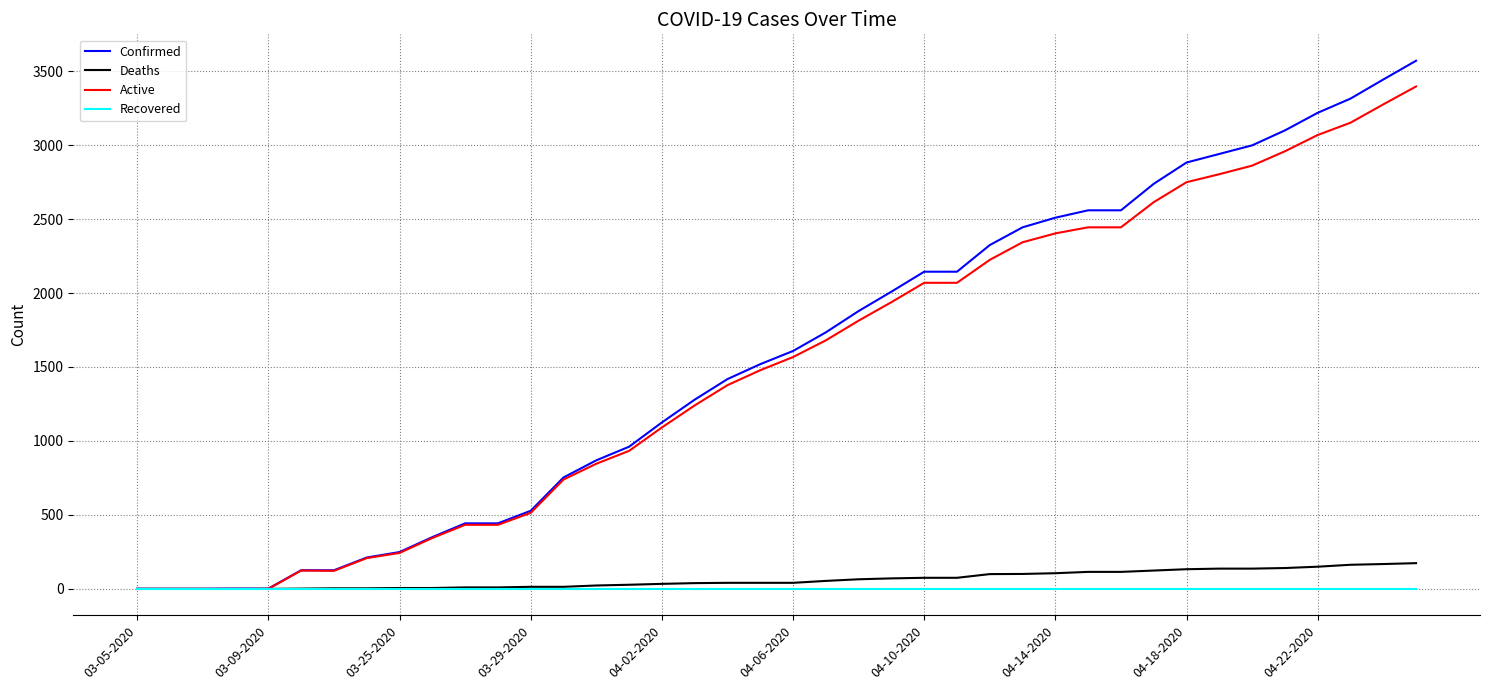

Rank the series by their maximum value, from highest to lowest.

Confirmed, Active, Deaths, Recovered